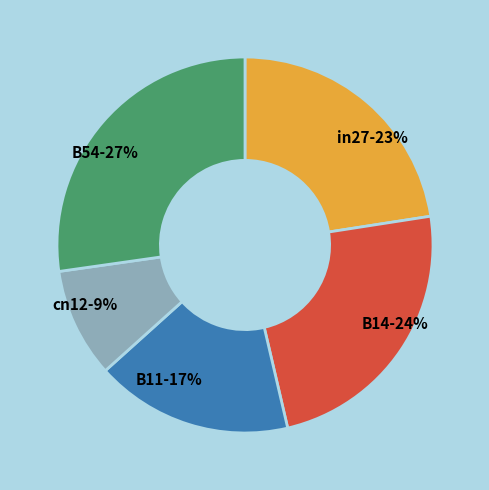

What is the smallest slice in the pie chart?

cn12